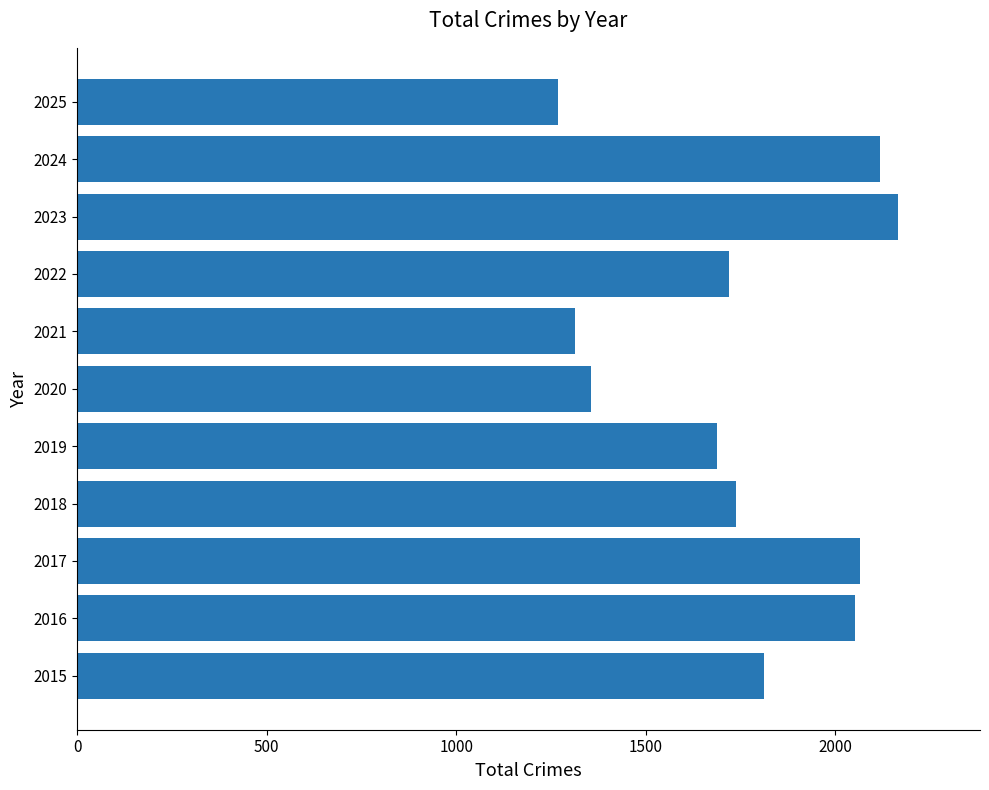

Count the number of data series in this chart.

1